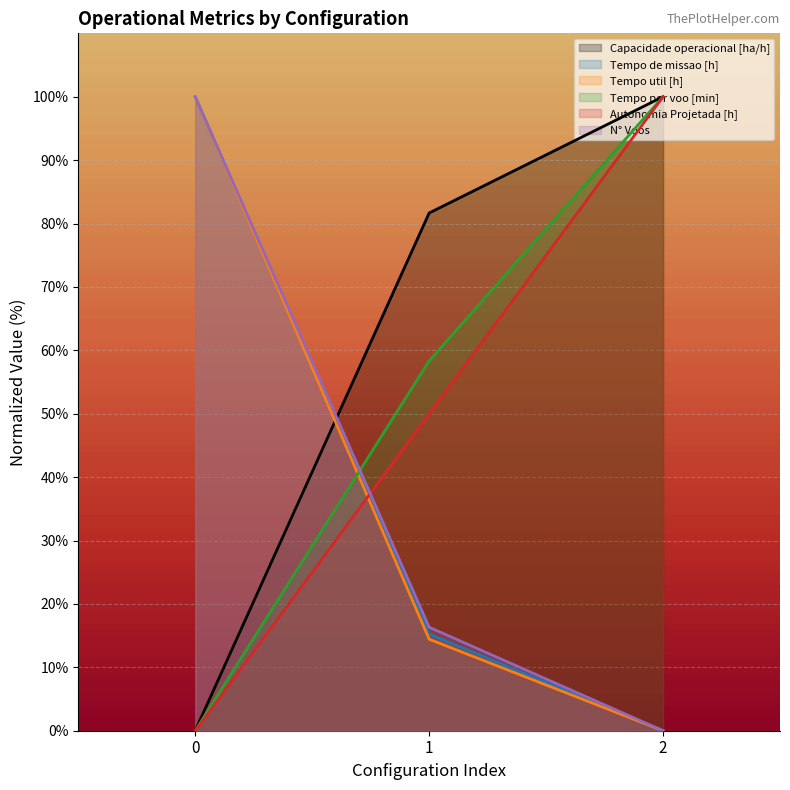

Where is N° Voos nearest to the value 49?

1